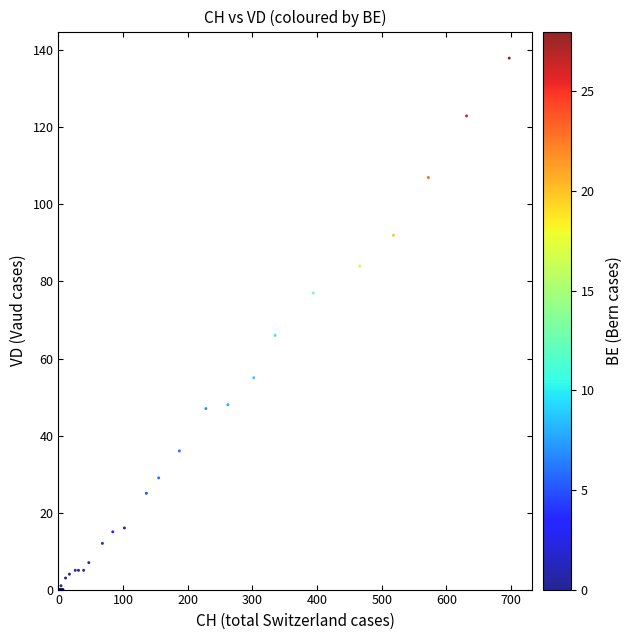

What Y value in the scatter plot is closest to 69?

66